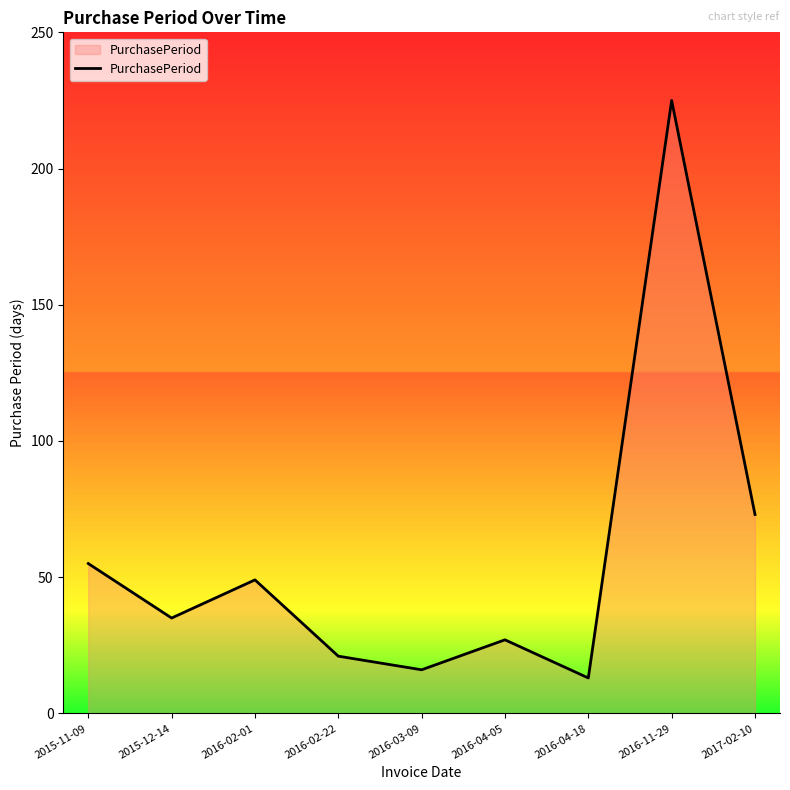

What is the difference between the maximum and minimum values?

212